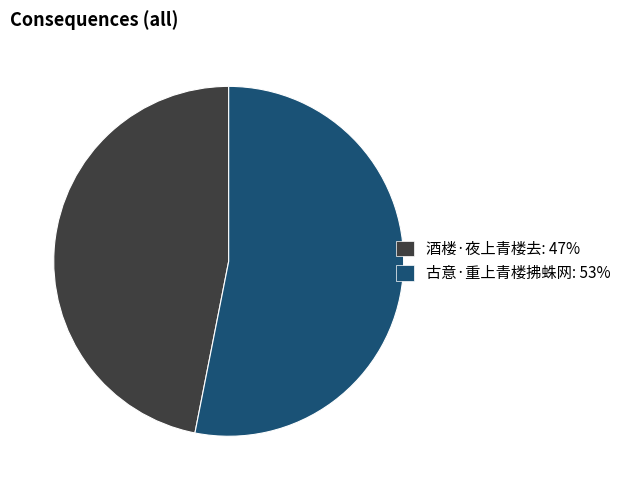

Is it true that 古意·重上青楼拂蛛网 is 53% of the pie?

True